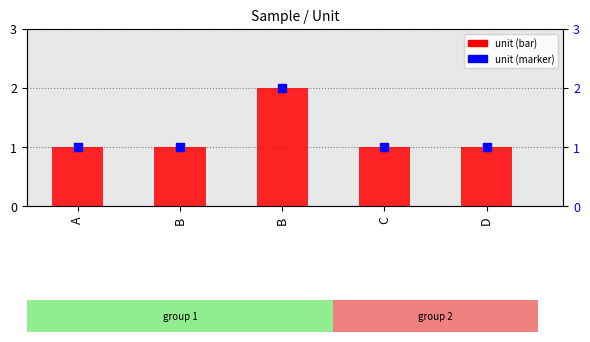

What is the total value across all series at A?

2